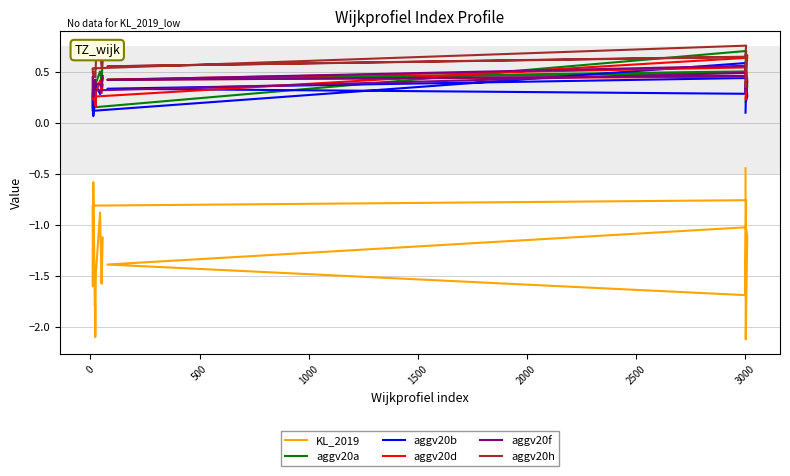

True or false: aggv20d and KL_2019 intersect in this chart.

False